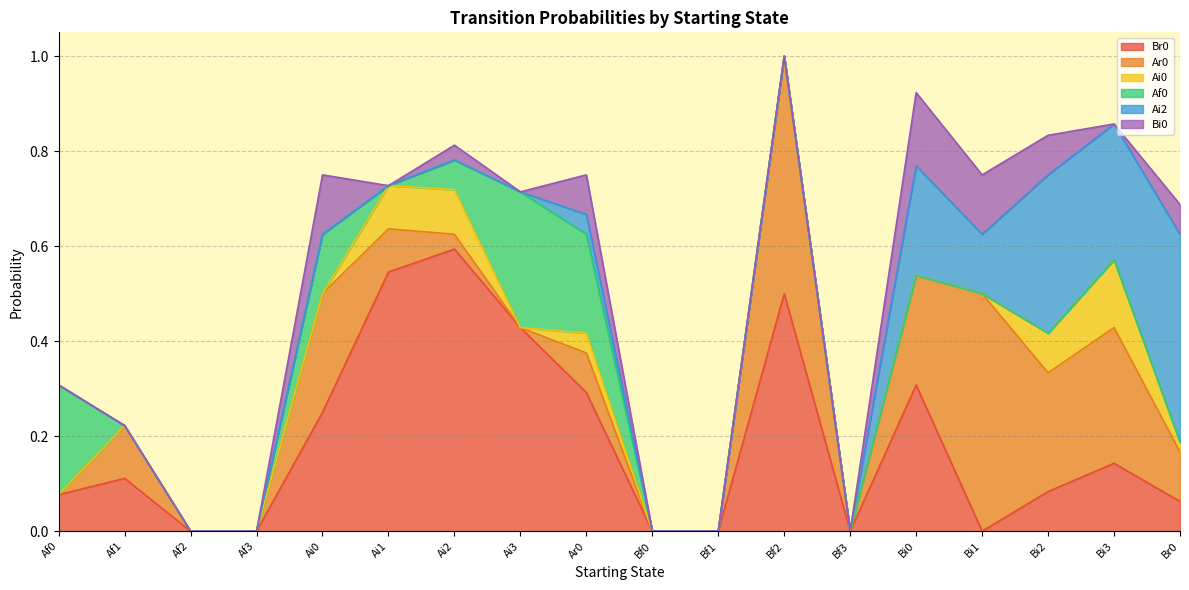

List the labels in order of Ai0 value, largest first.

Bi3, Ai2, Ai1, Bi2, Ar0, Br0, Af0, Af1, Af2, Af3, Ai0, Ai3, Bf0, Bf1, Bf2, Bf3, Bi0, Bi1